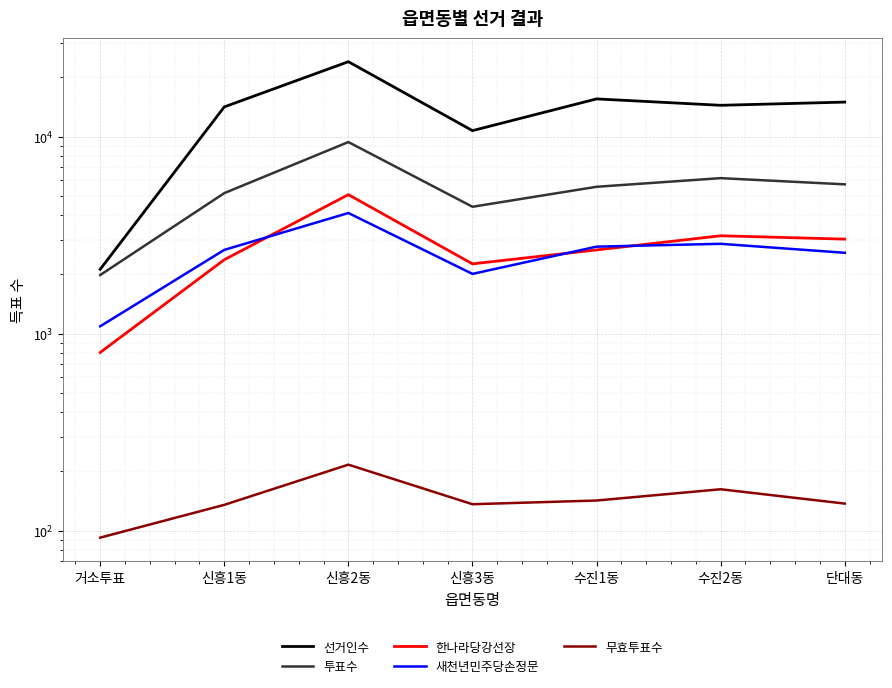

Where does the 새천년민주당손정문 series first go above 2661?

신흥2동